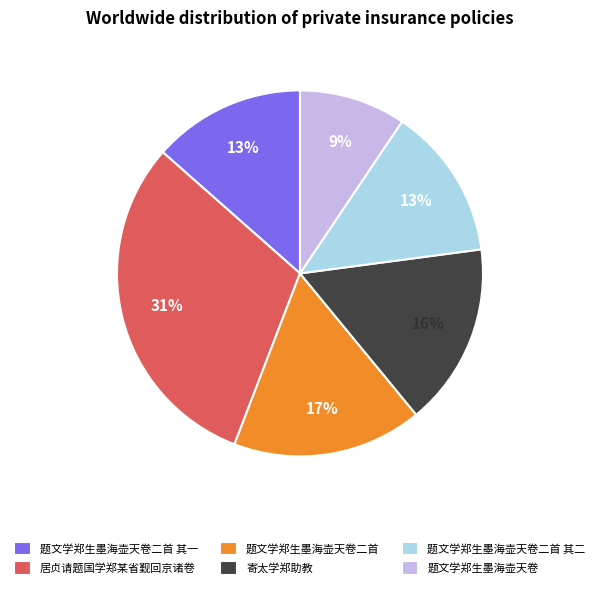

To the nearest percent, what is the average slice percentage?

17%